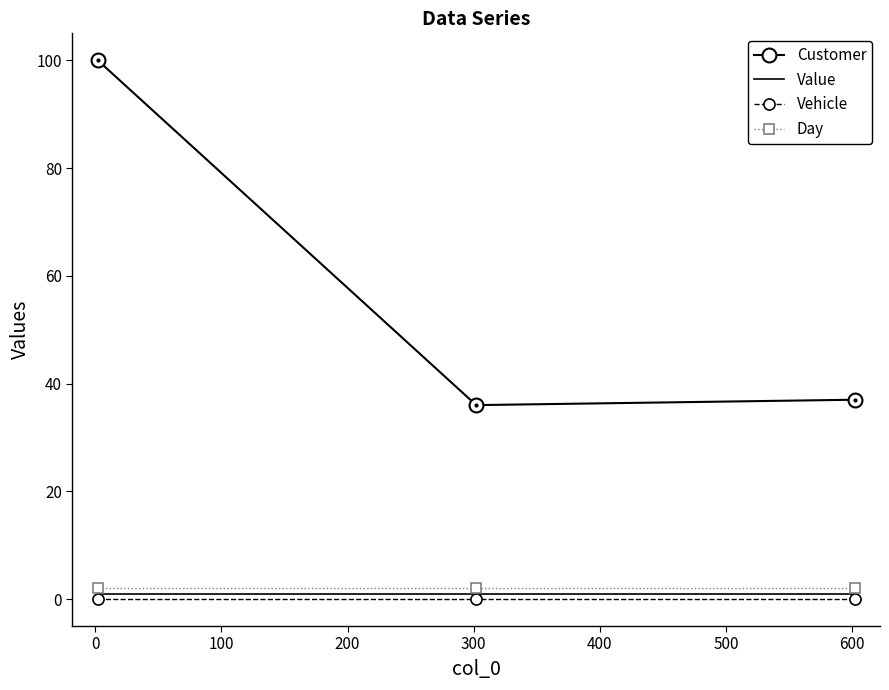

What is the greatest value displayed?

100